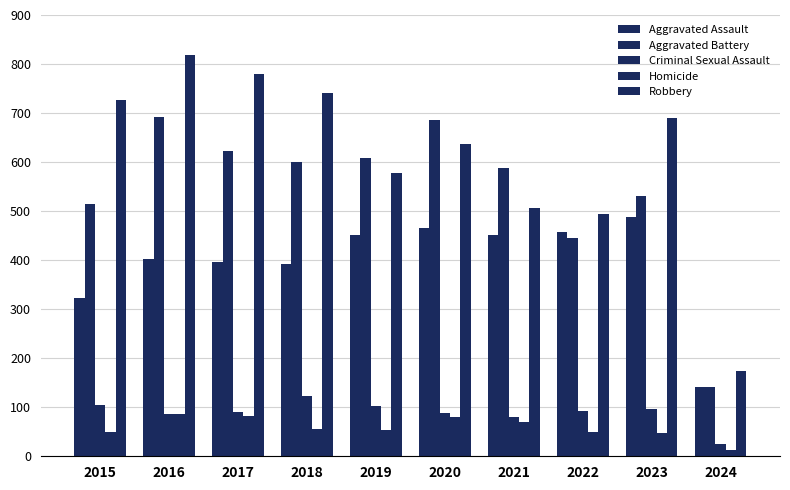

List the labels in order of Criminal Sexual Assault value, largest first.

2018, 2015, 2019, 2023, 2022, 2017, 2020, 2016, 2021, 2024